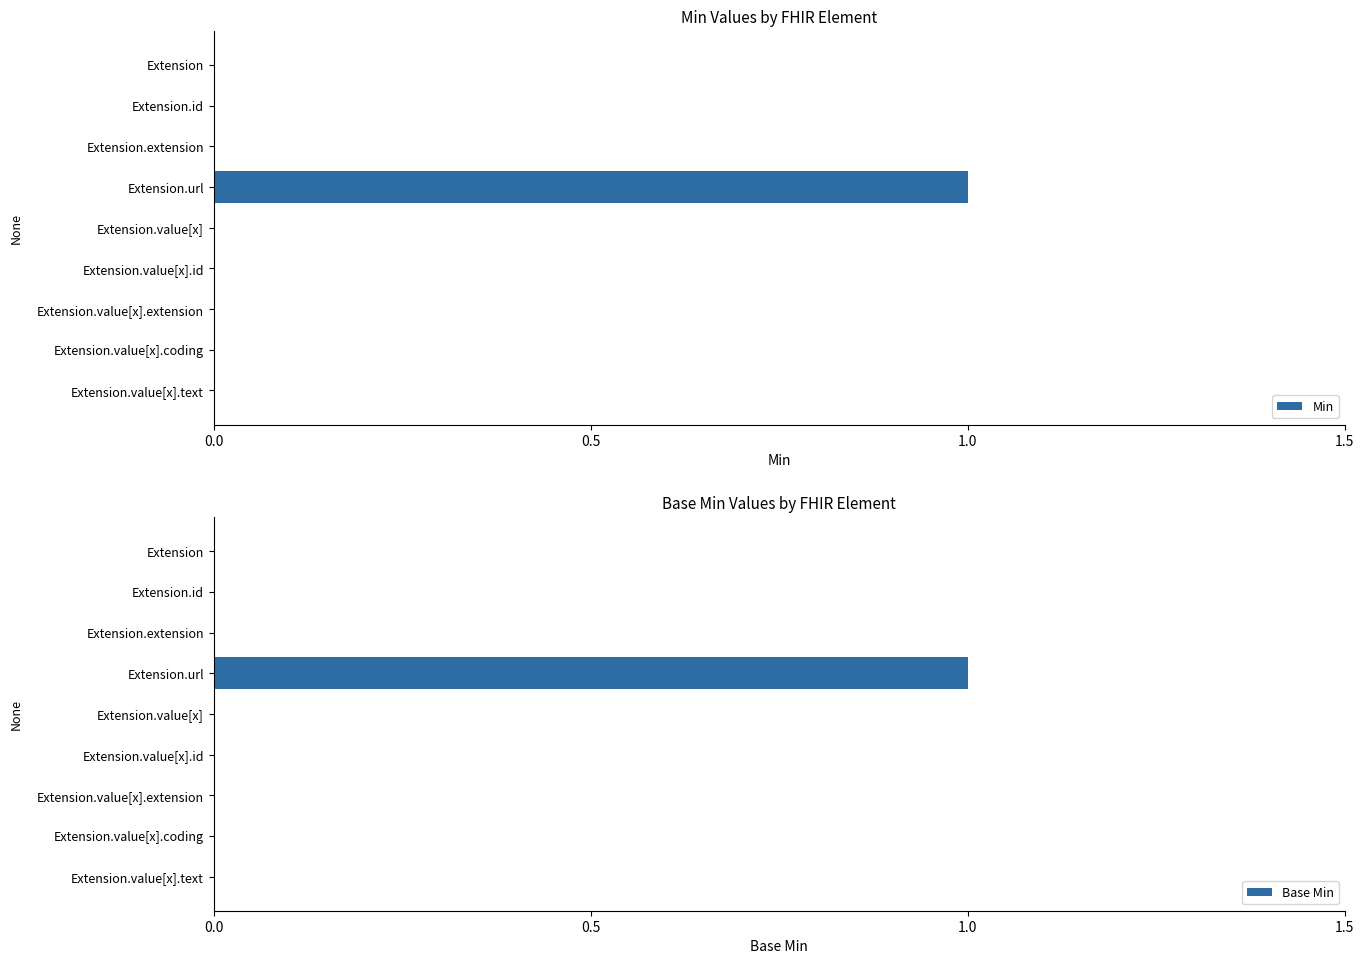

What is the sum of the Min values at Extension.extension and Extension.url?

1